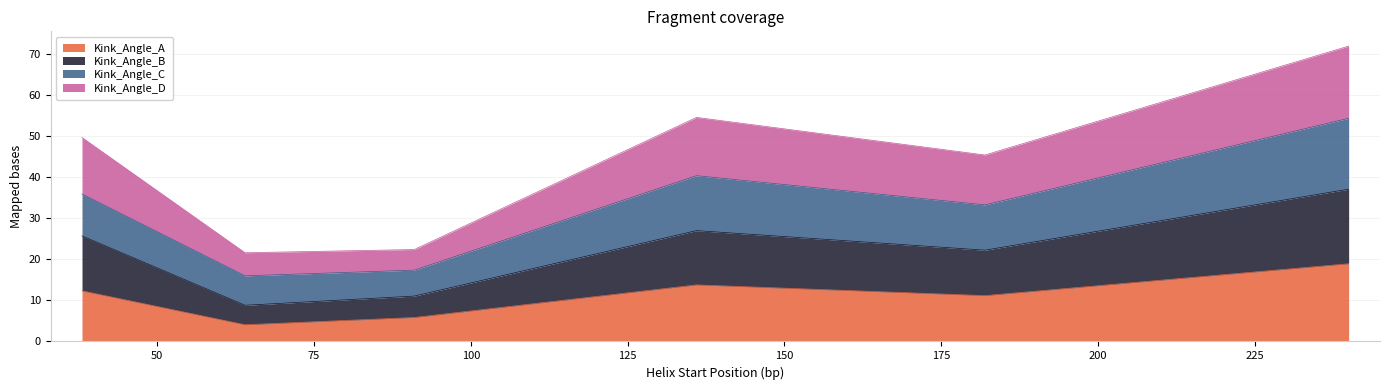

What is the minimum value for Kink_Angle_A?

4.1